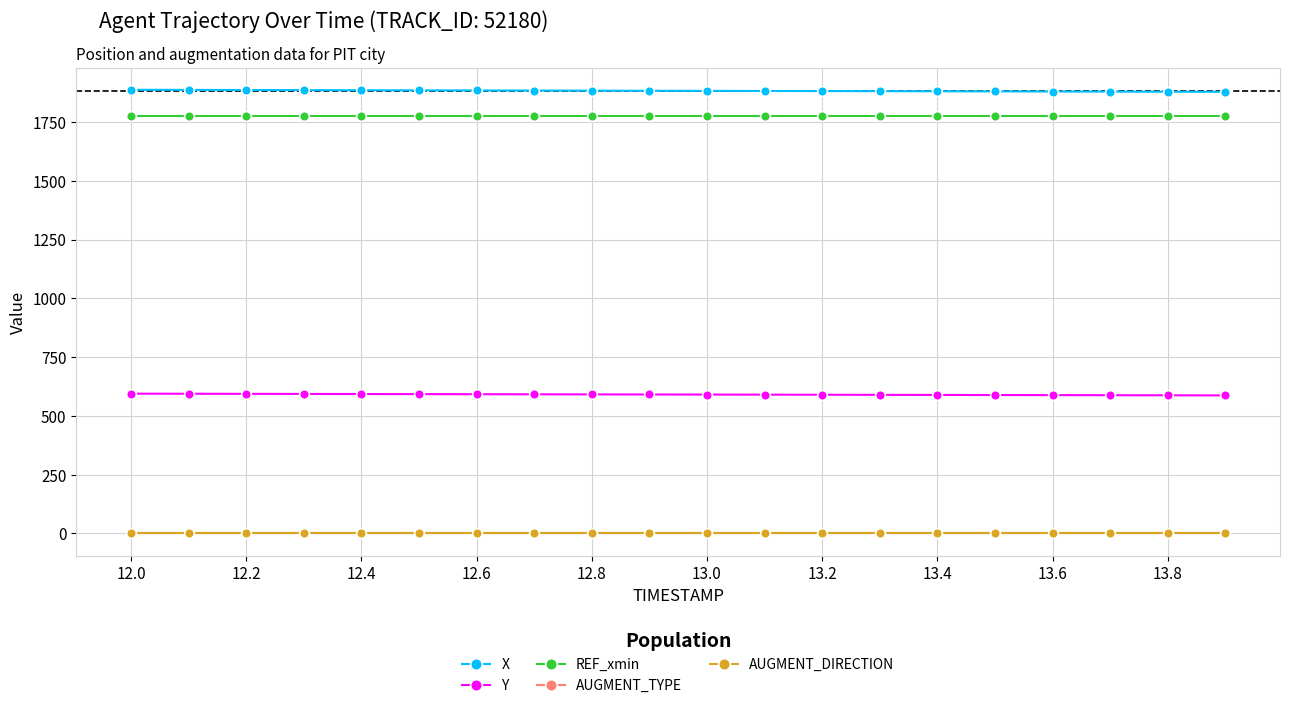

True or false: X and REF_xmin cross at least once.

False